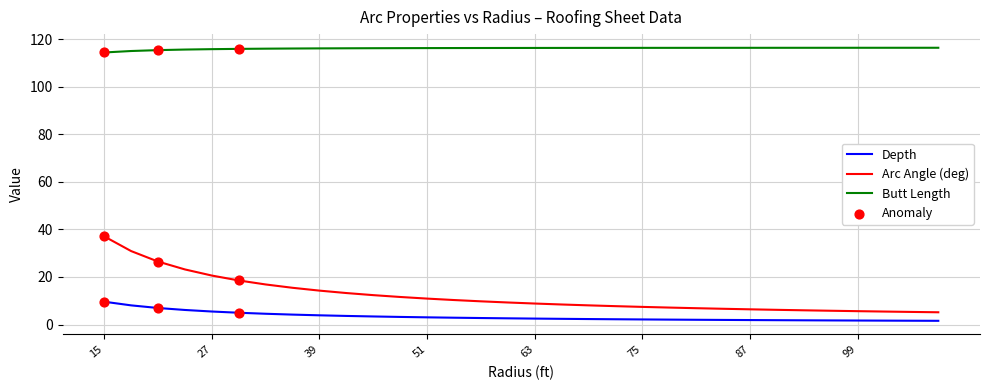

Which series has the largest range (max minus min)?

Arc Angle (deg)